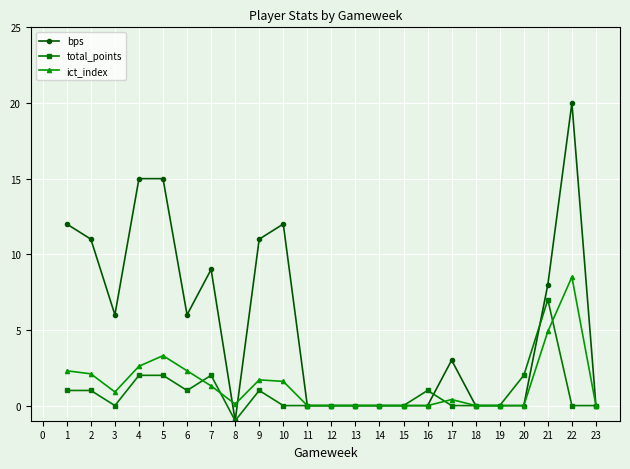

Does the chart have visible grid lines?

Yes